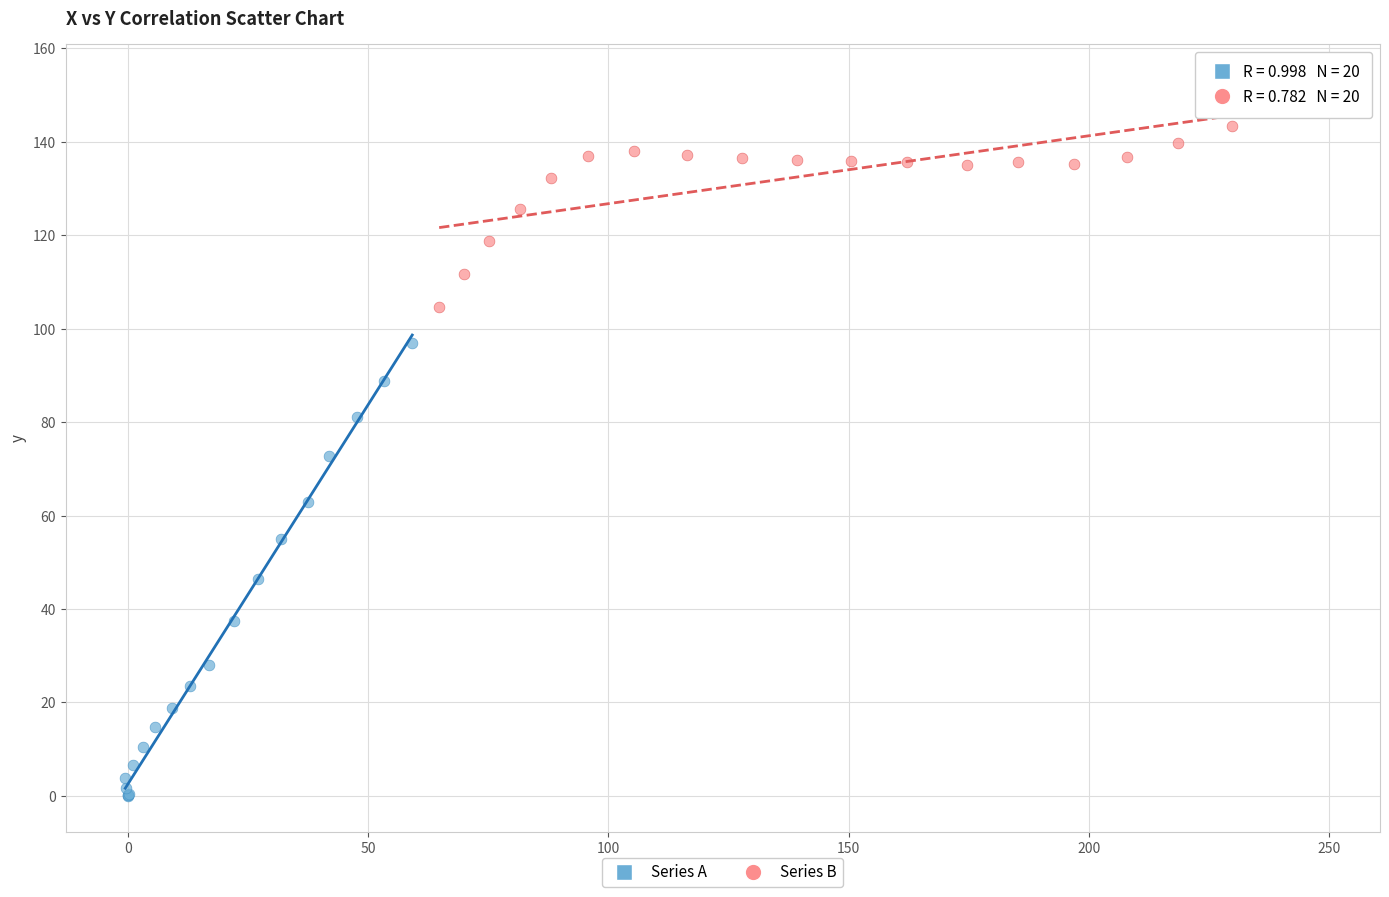

Which series reaches the maximum Y coordinate?

Series B